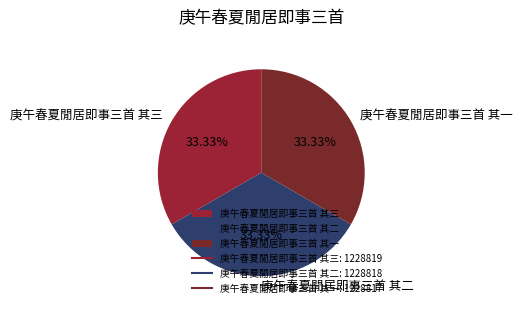

What is the total percentage of 庚午春夏閒居即事三首 其一 and 庚午春夏閒居即事三首 其二?

66.7%